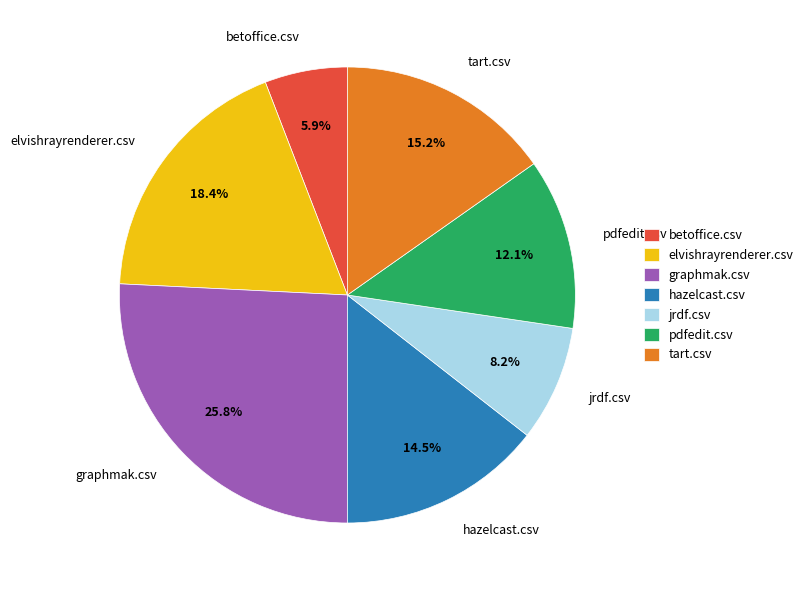

To the nearest percent, what is the difference between the hazelcast.csv and graphmak.csv slice percentages?

11%